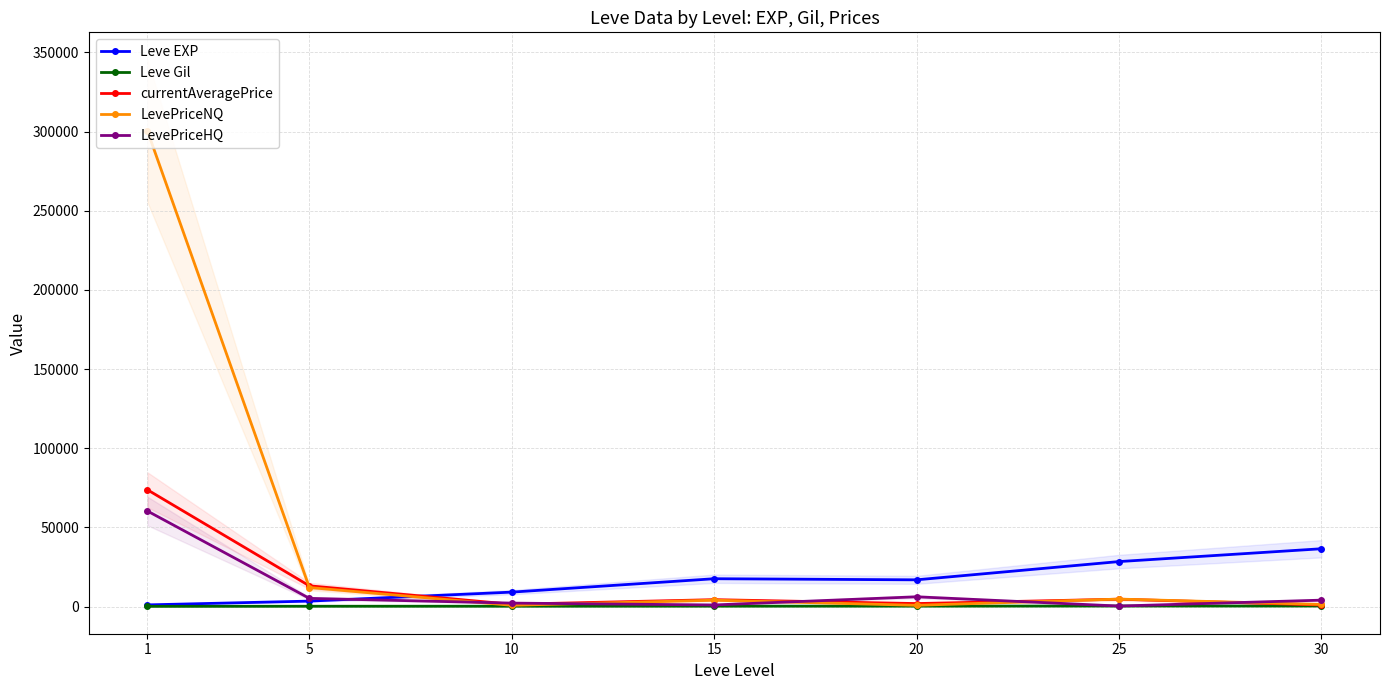

Between 10 and 15, which series saw the biggest shift?

Leve EXP